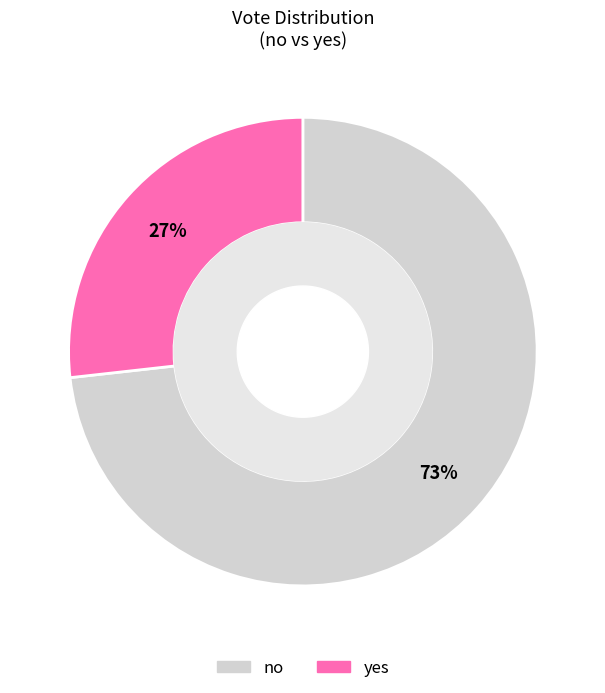

Rank the categories by value from highest to lowest.

no, yes